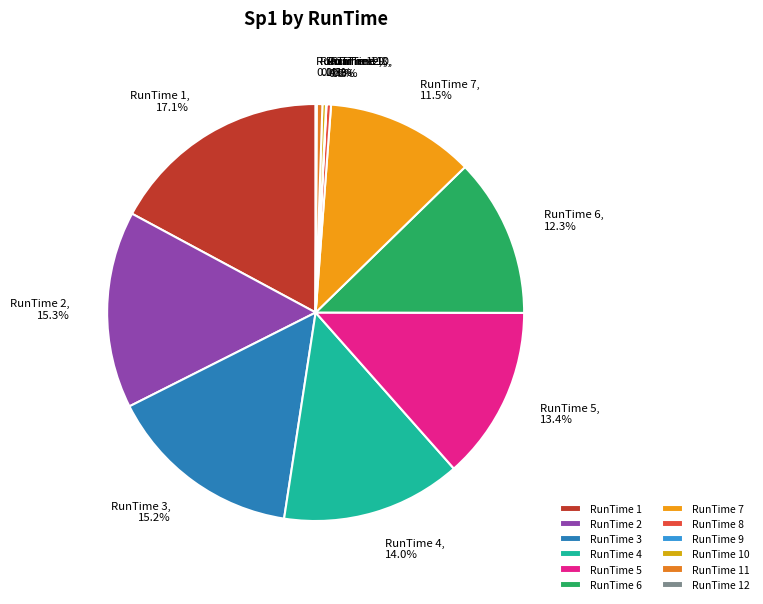

What is the ratio of the value at RunTime 2 to the value at RunTime 8?

43.8